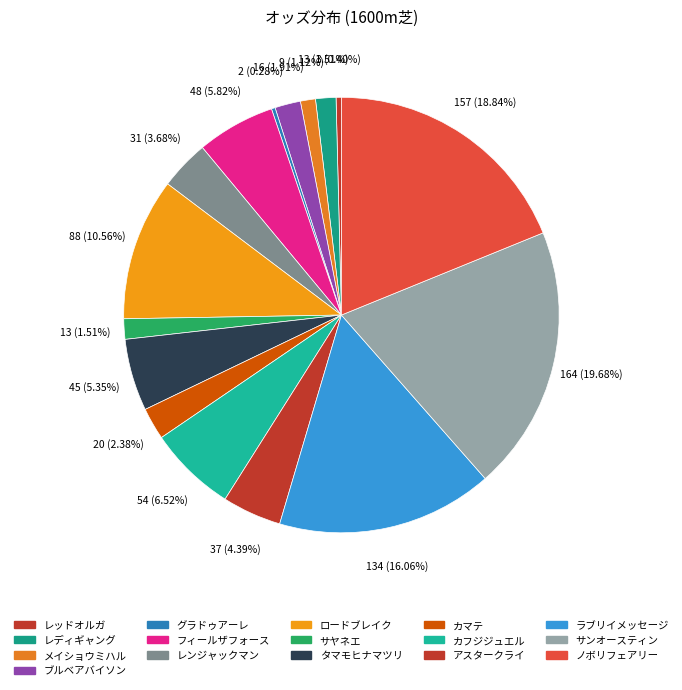

What percentage is the メイショウミハル slice, to the nearest percent?

1%